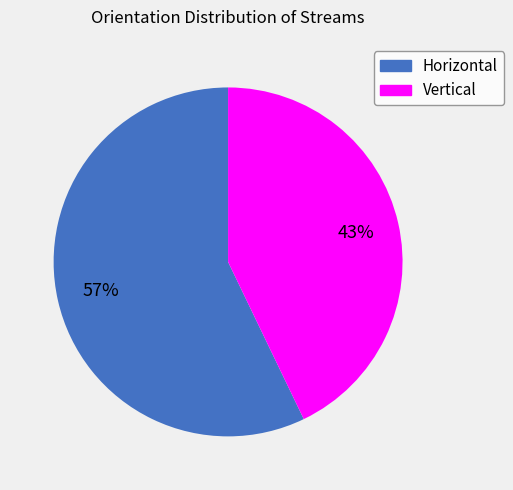

Which category accounts for the majority?

Horizontal